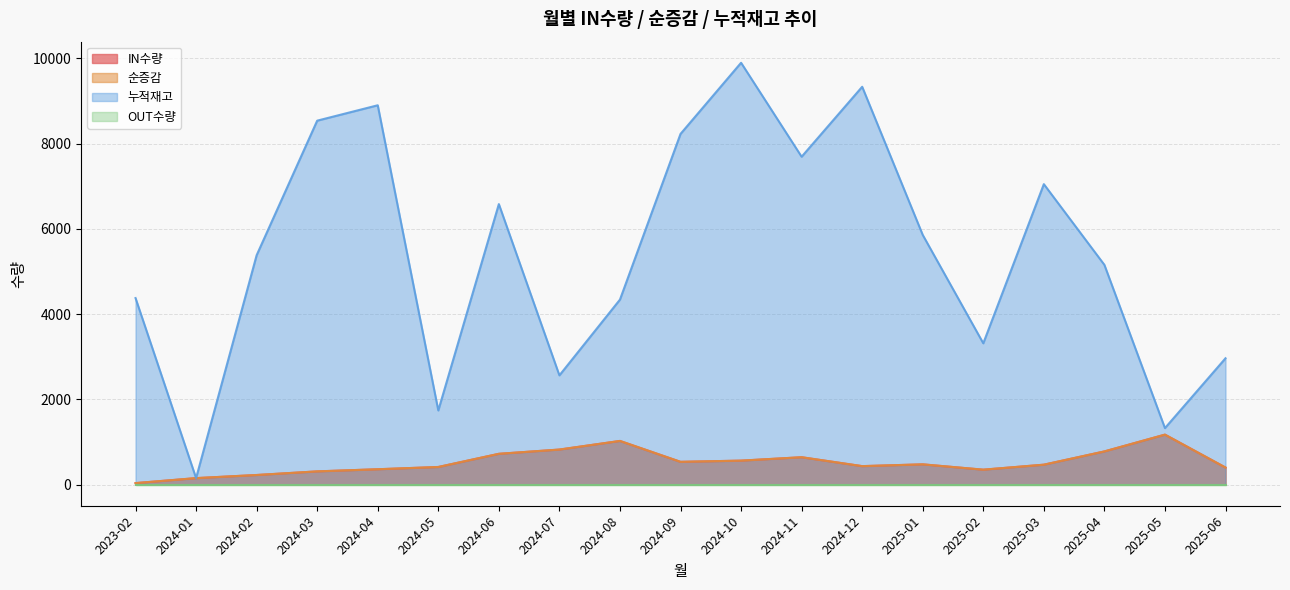

What is the label of the 19th point from the right?

2023-02